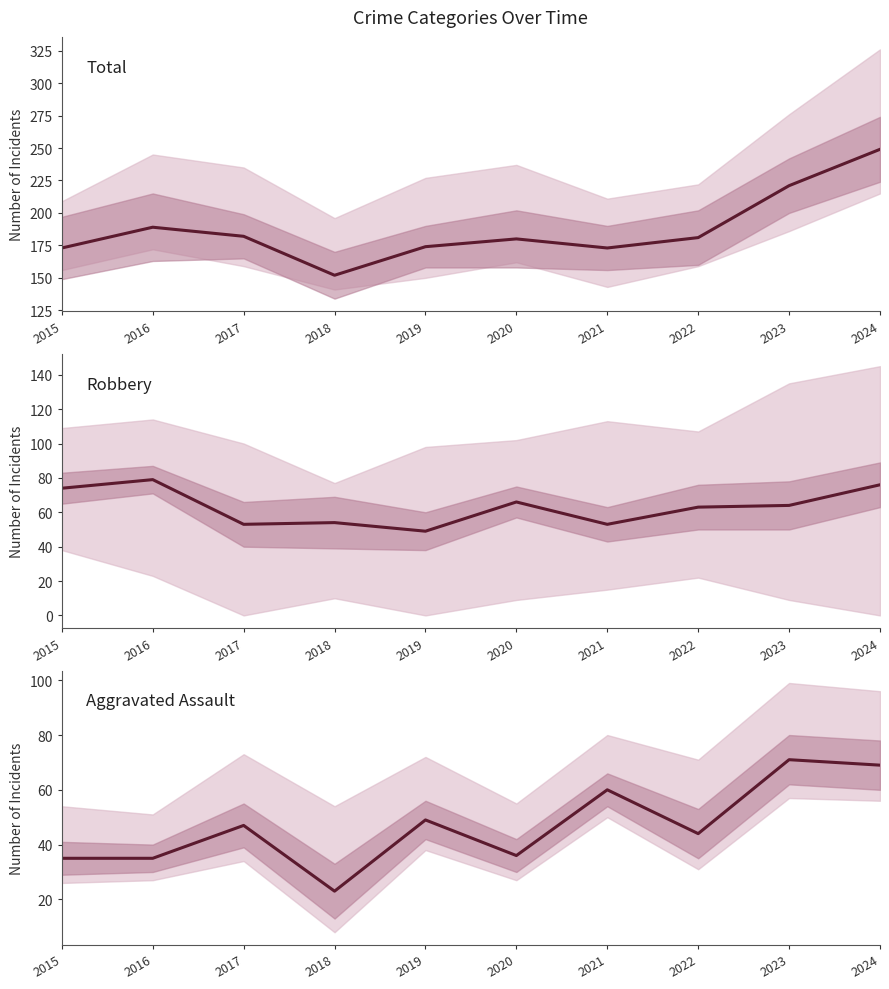

At which label does Aggravated Assault reach its peak?

2023